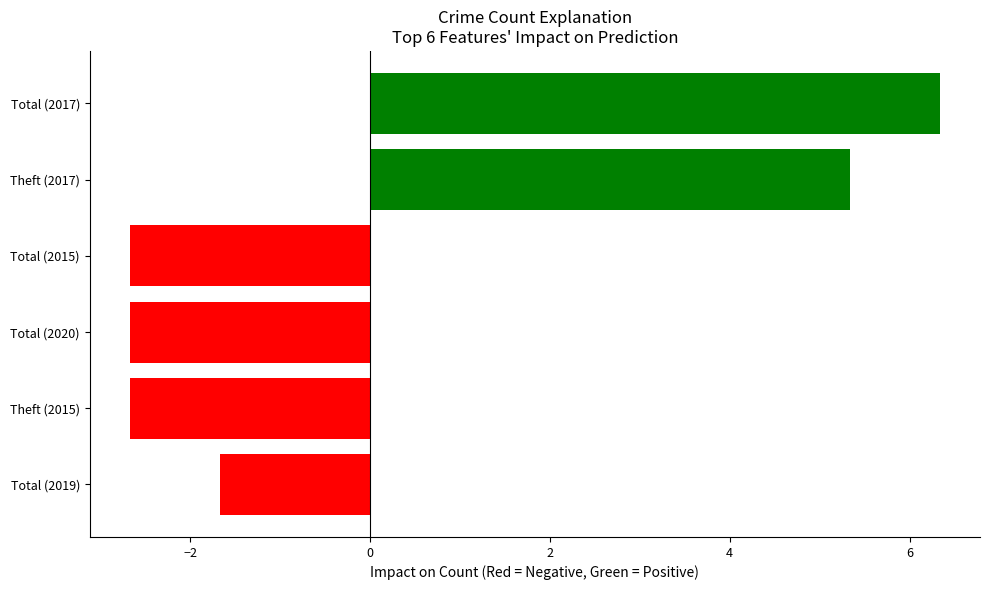

Reading top to bottom, what are all the values shown in this chart?

6.3	5.3	-2.7	-2.7	-2.7	-1.7